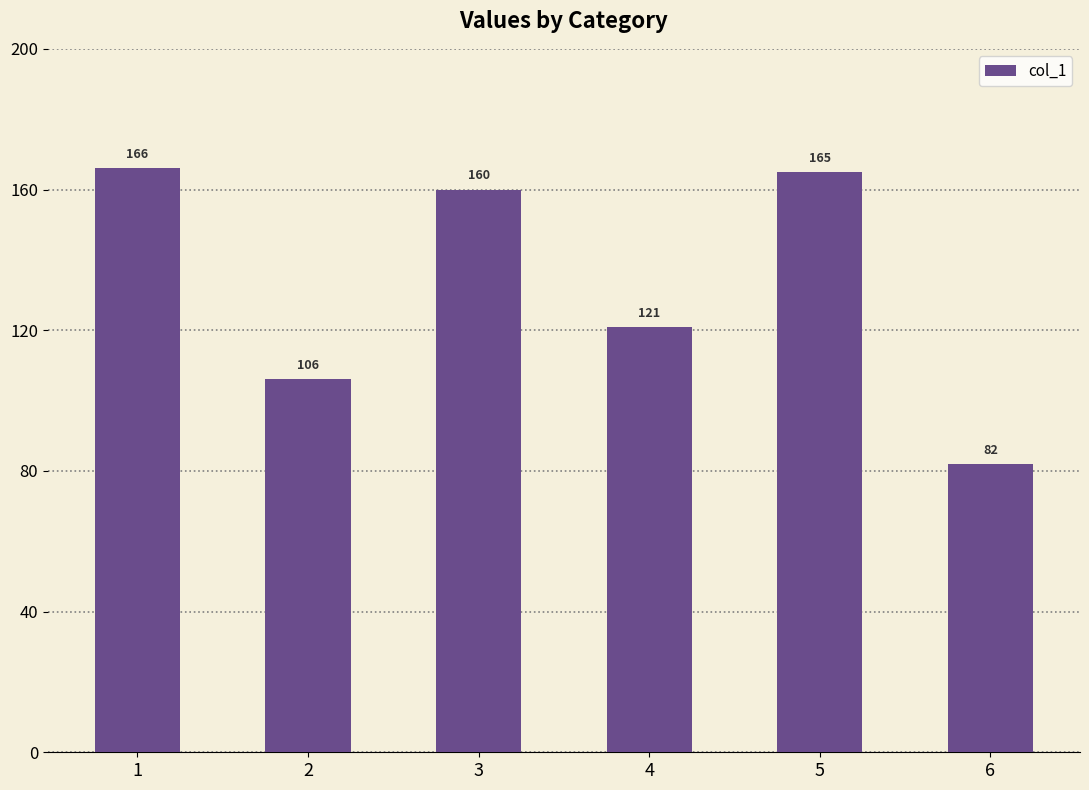

Reading right to left, transcribe all the data shown in this chart.

6=82	5=165	4=121	3=160	2=106	1=166